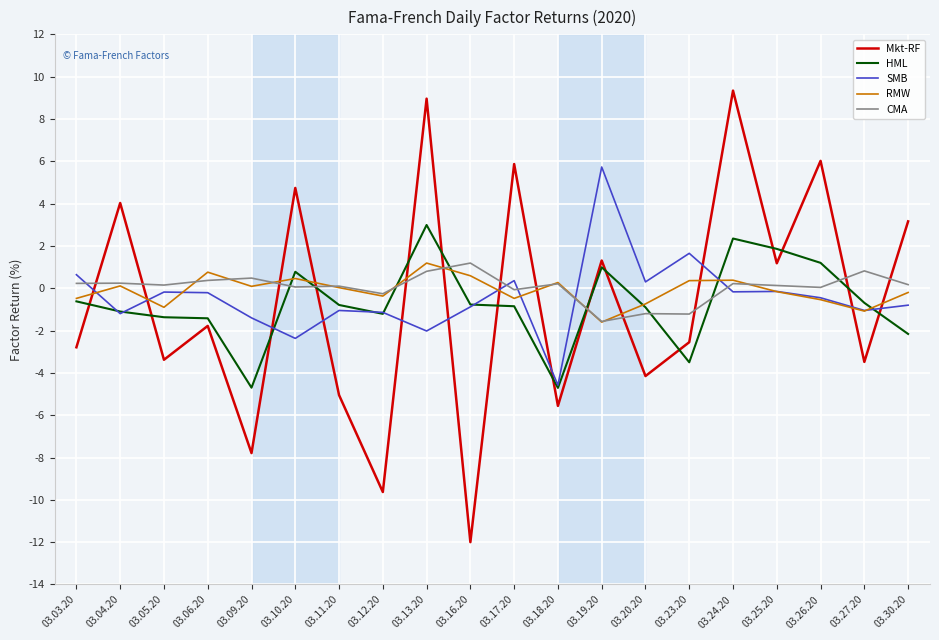

Which series ends up on top after the final intersection of HML and Mkt-RF?

Mkt-RF